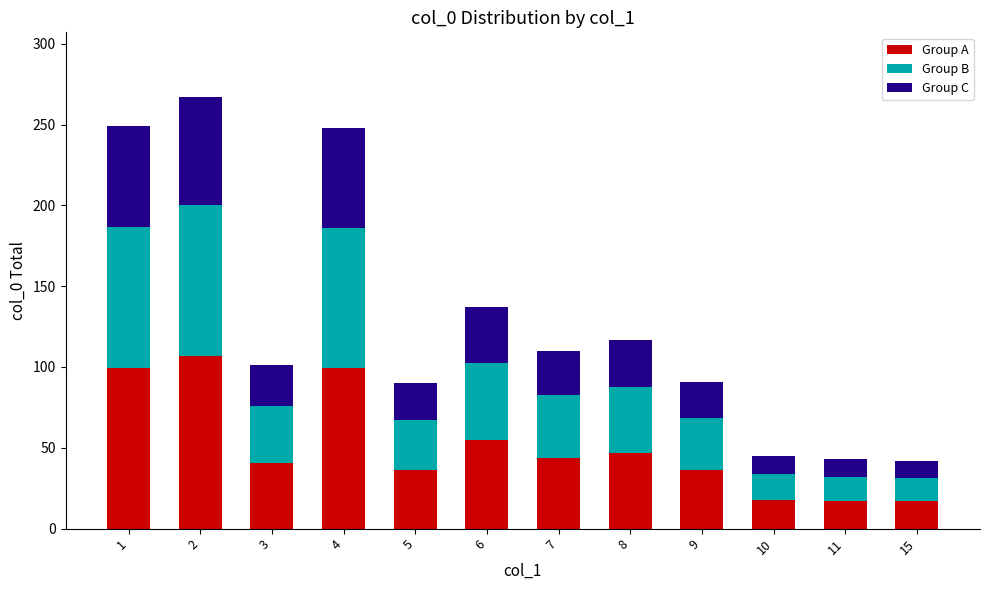

What is the average value of the Group A series?

51.3